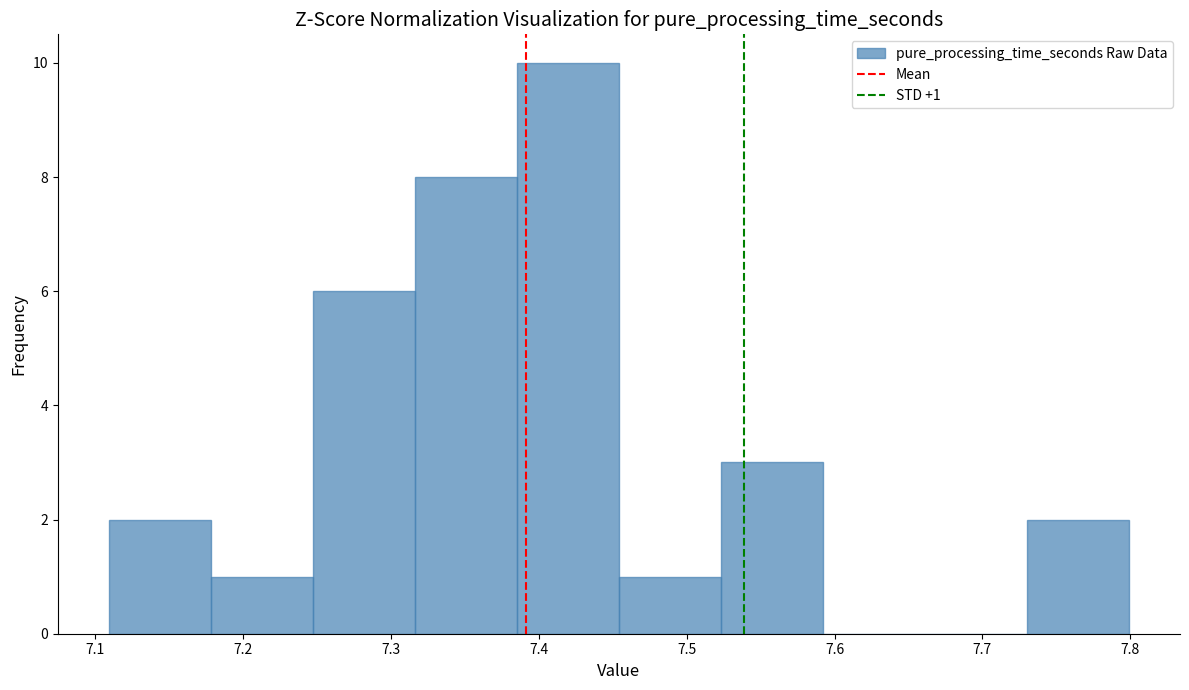

Which range on the x-axis has the tallest bar?

7.39 to 7.45